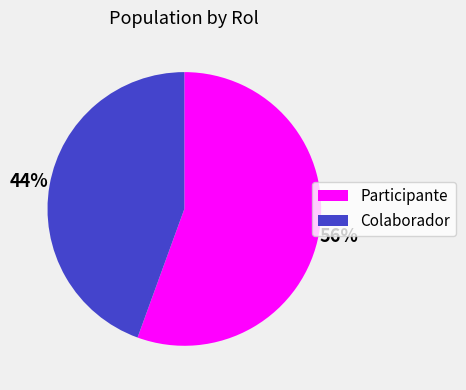

Which slice is the largest?

Participante